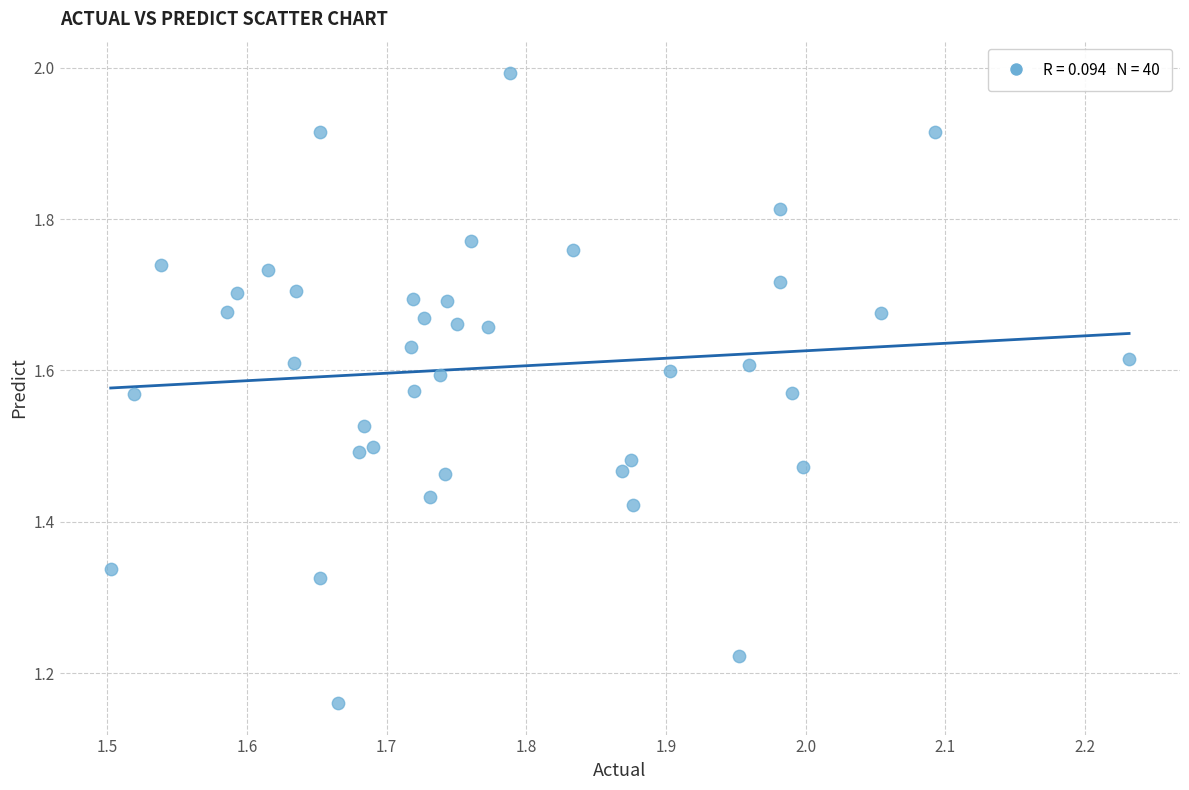

What is the range of X values (max minus min)?

0.7